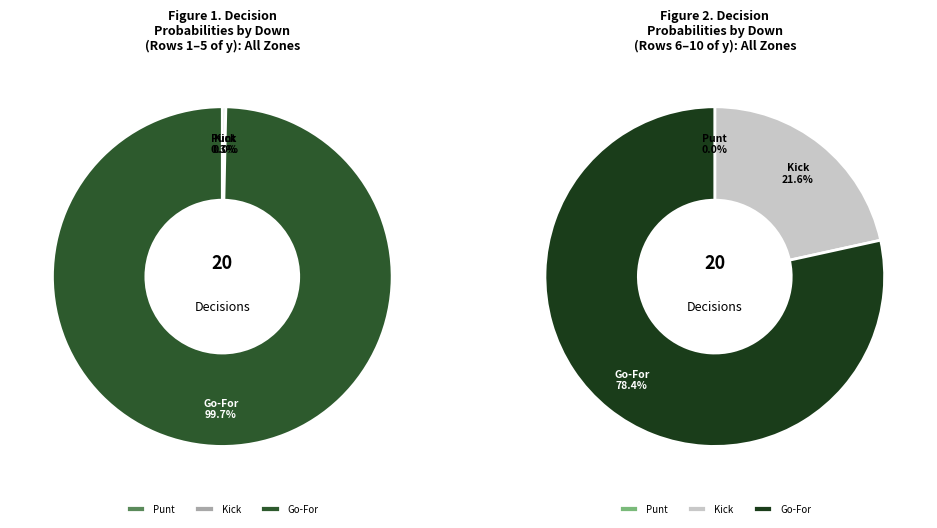

Between 30 and 33, which series saw the biggest shift?

kick